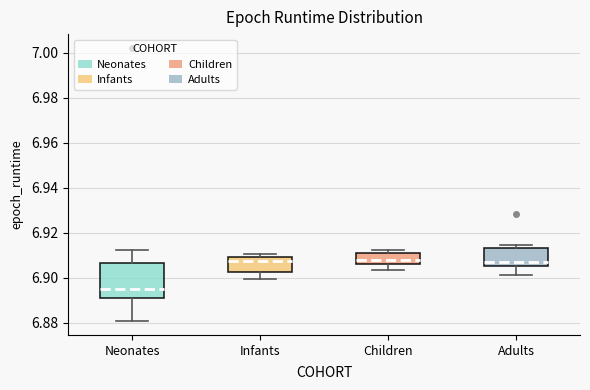

Reading left to right, transcribe this box plot: for each box, give where its median line is, the range the box spans, and where its two whiskers end, as read against the y-axis. The values are not printed on the chart, so give them approximately, as read against the axis.

Neonates: median 6.894, box 6.892 to 6.906, whiskers 6.880 to 6.912
Infants: median 6.908 (just below the box's upper edge), box 6.902 to 6.908, whiskers 6.900 to 6.910
Children: median 6.908, box 6.906 to 6.910, whiskers 6.904 to 6.912
Adults: median 6.906 (just above the box's lower edge), box 6.906 to 6.912, whiskers 6.902 to 6.914